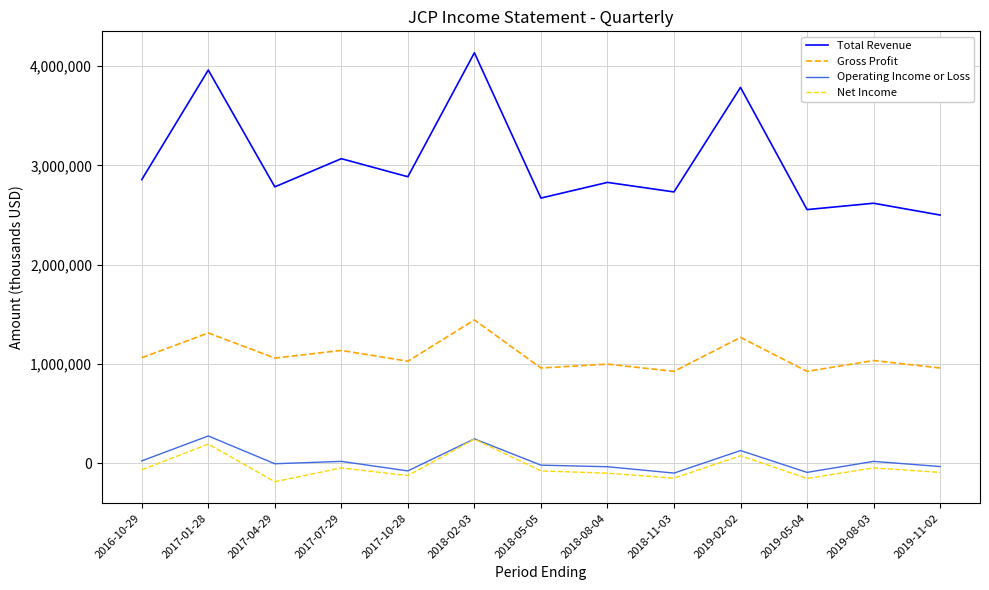

What is the spread (max minus min) of values at 2018-08-04?

2930000